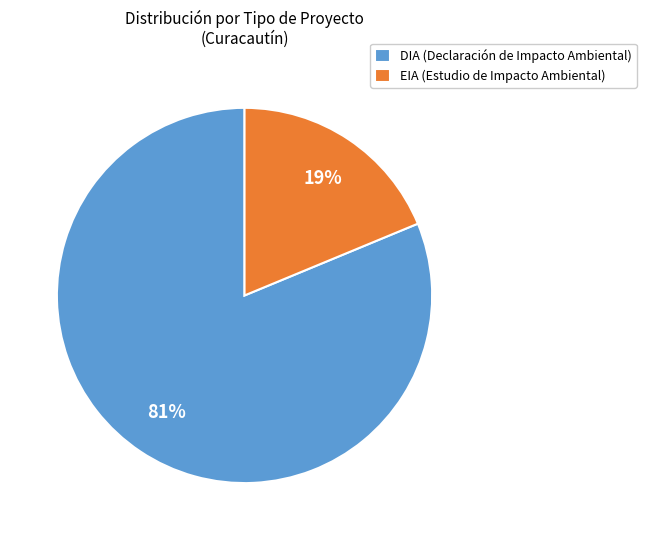

True or false: DIA accounts for 88% of the total.

False